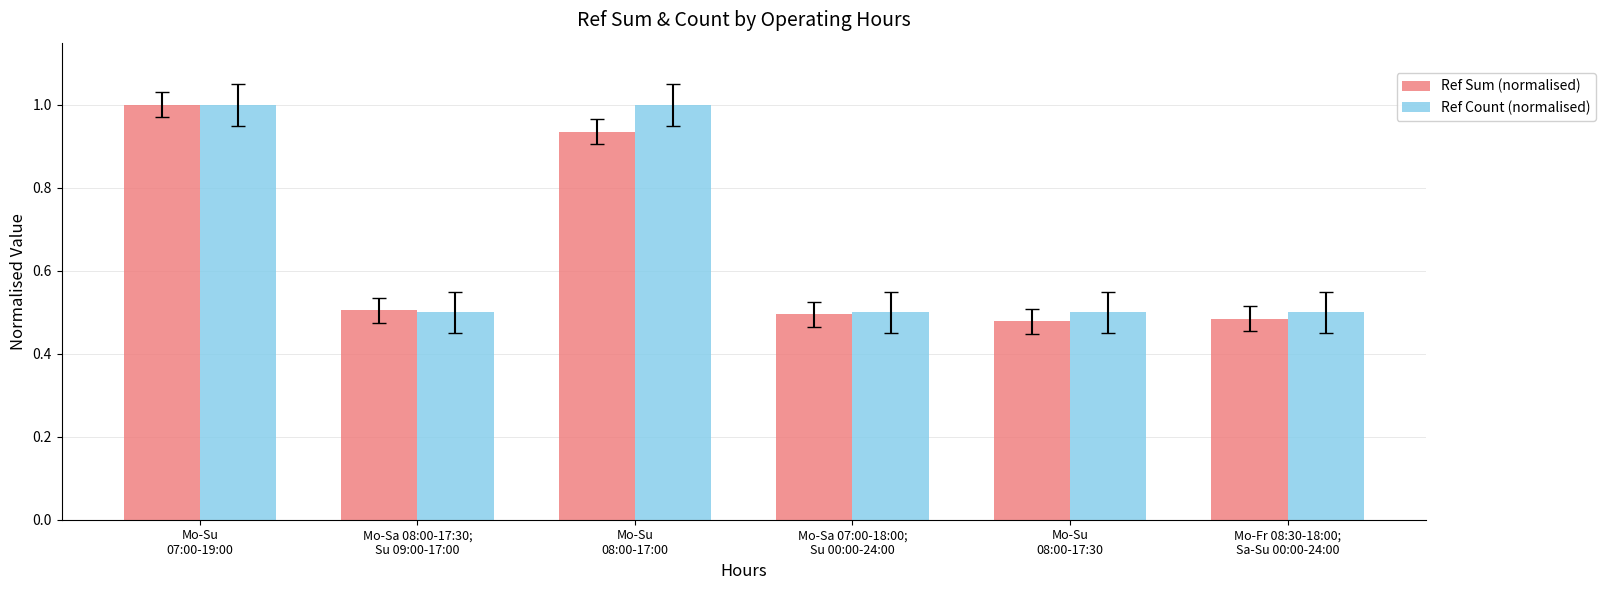

What is the maximum value shown in the chart?

1.0